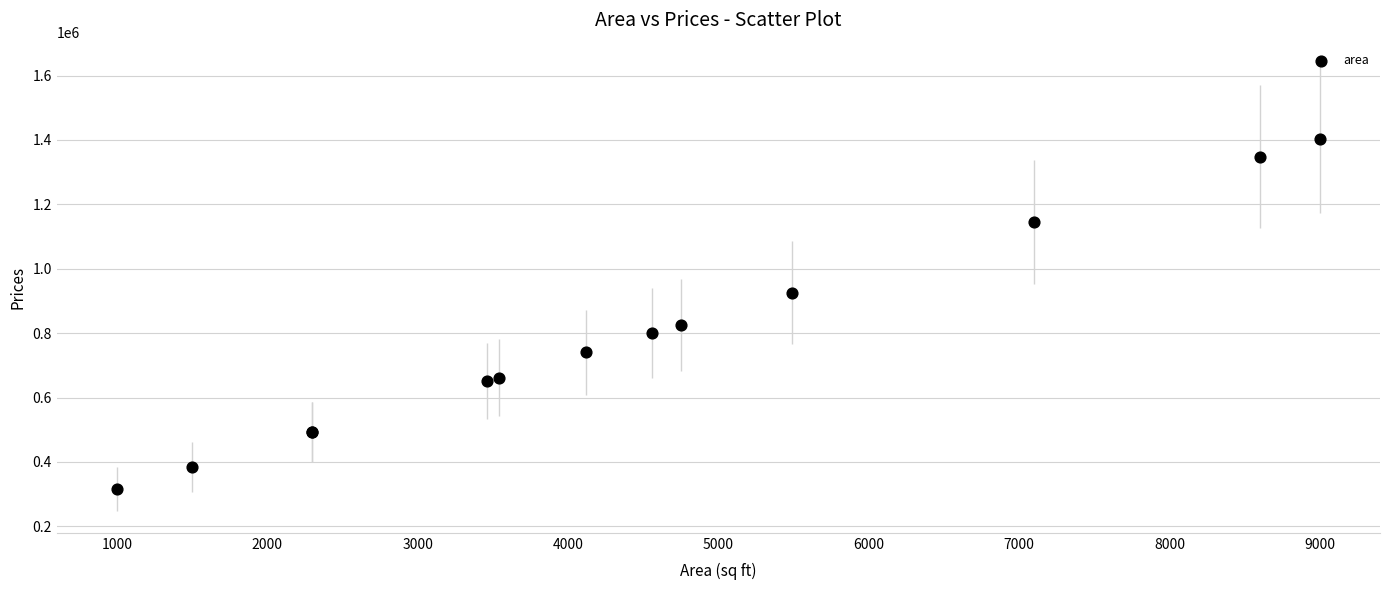

What Y value in the scatter plot is closest to 859554?

825607.9